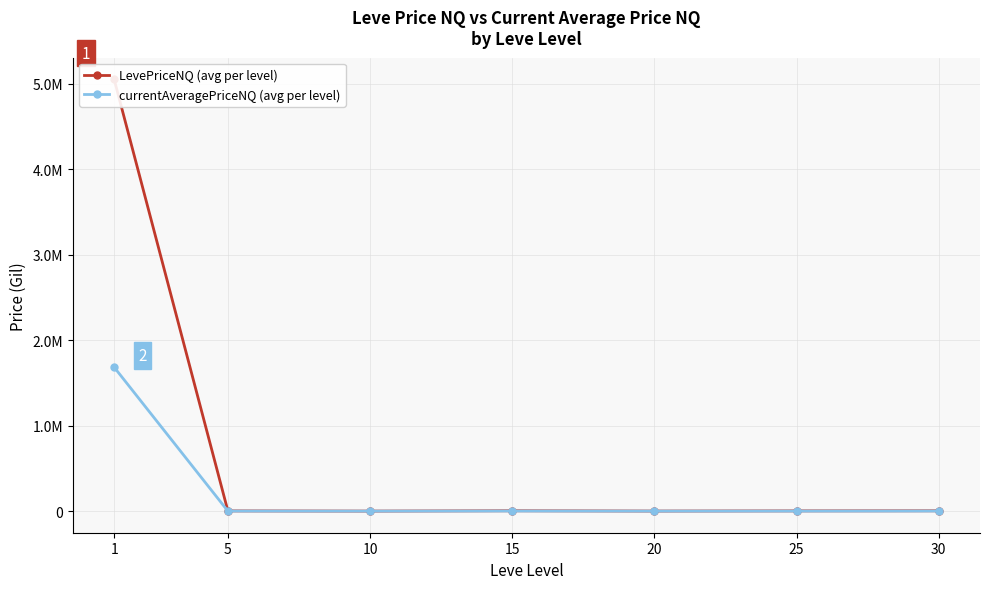

At which category does LevePriceNQ (avg per level) reach its first local peak?

15